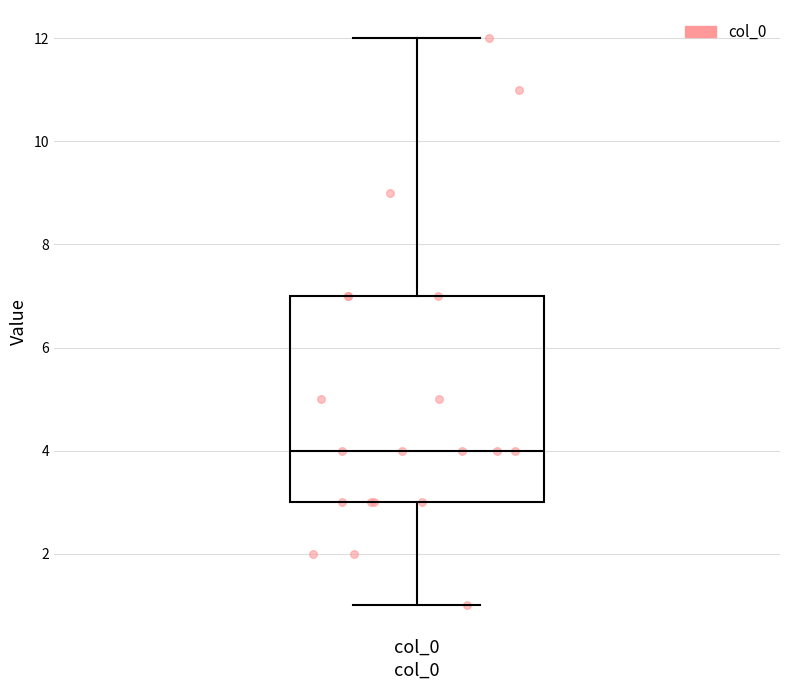

Transcribe this box plot: give where the median line is, the range the box spans, and where the two whiskers end, as read against the y-axis. The values are not printed on the chart, so give them approximately, as read against the axis.

median 4, box 3 to 7, whiskers 1 to 12